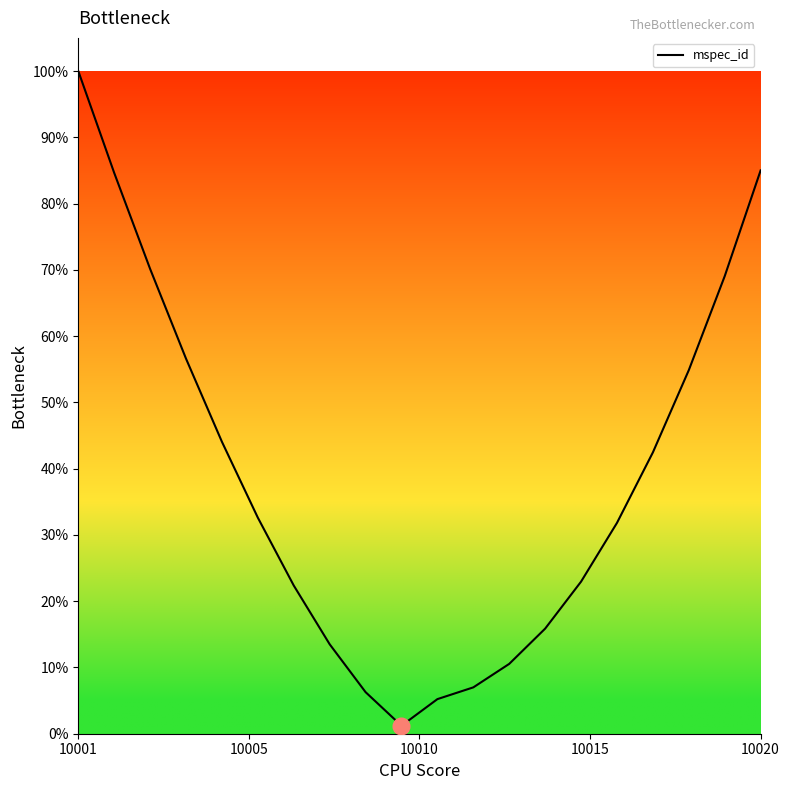

What is the maximum value shown in the chart?

100.0